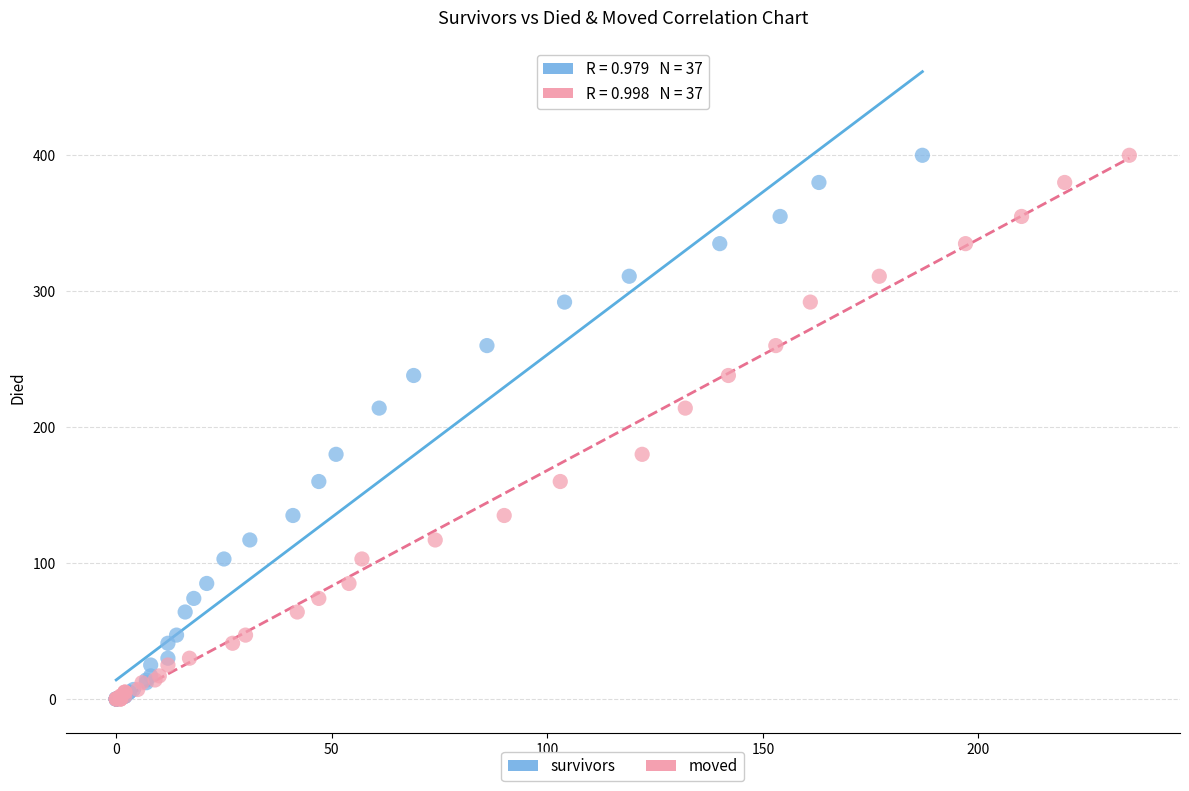

What are all the series names shown in the legend?

survivors, moved